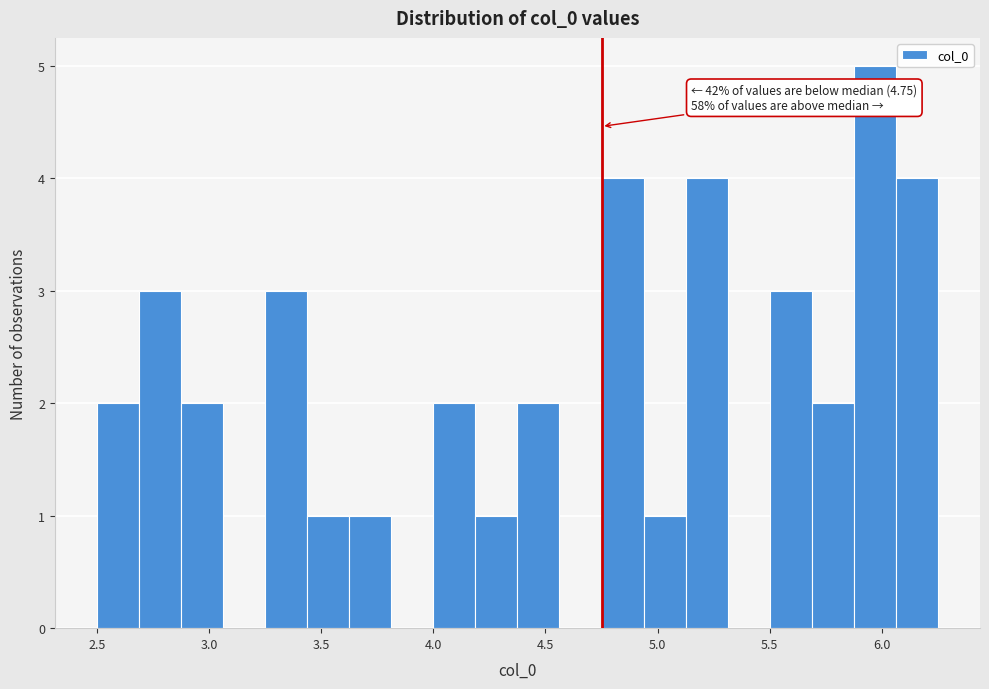

Read against the x-axis, roughly where is the centre of the tallest bar?

5.95